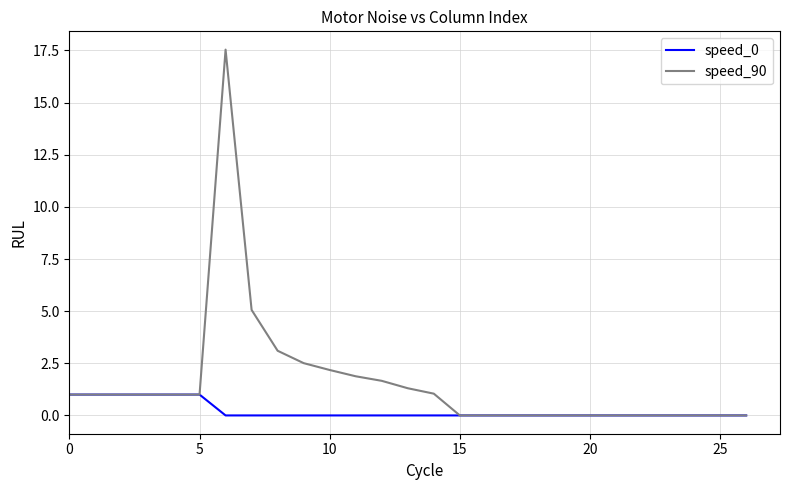

What is the maximum value shown in the chart?

17.5